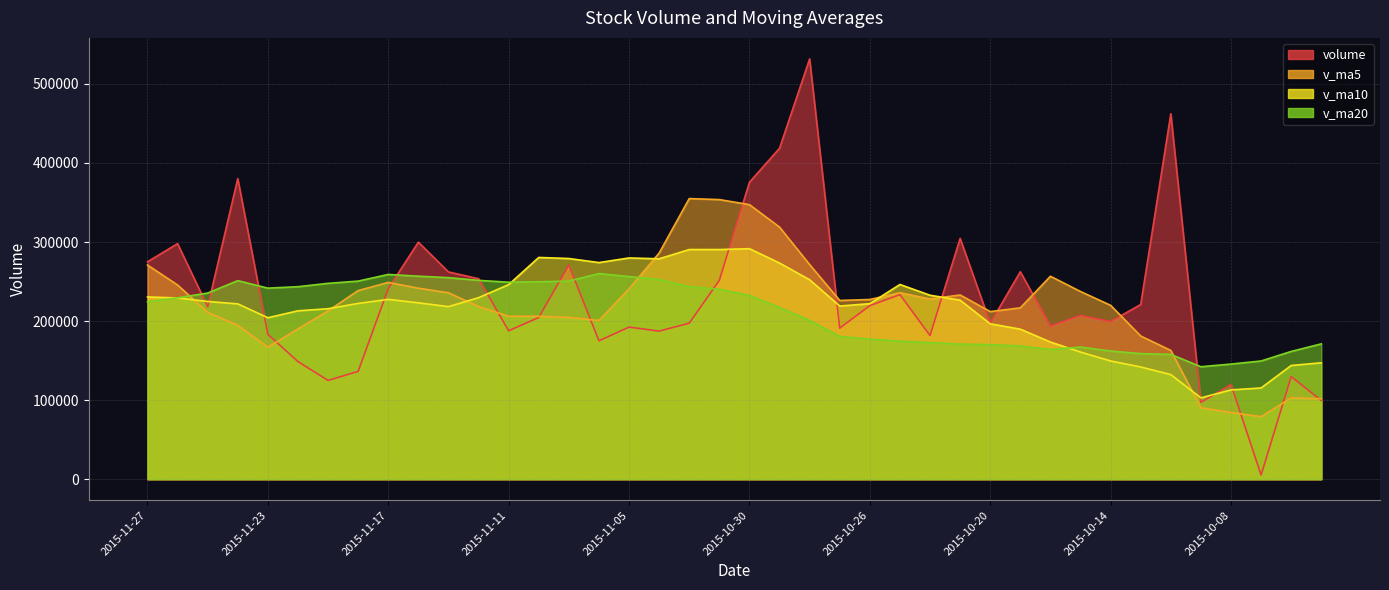

Is the value of v_ma5 at 2015-11-17 greater than the value of volume at 2015-10-22?

Yes